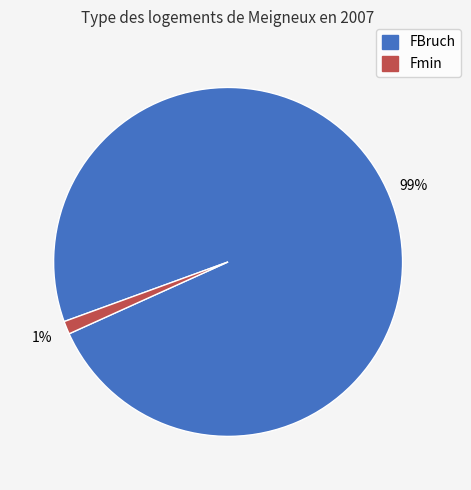

Which has a higher value, Fmin or FBruch?

FBruch